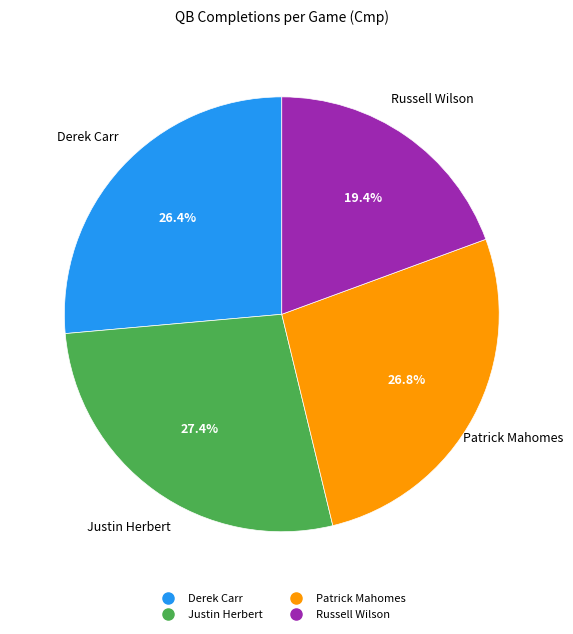

What is the total percentage of Derek Carr and Patrick Mahomes?

53.2%